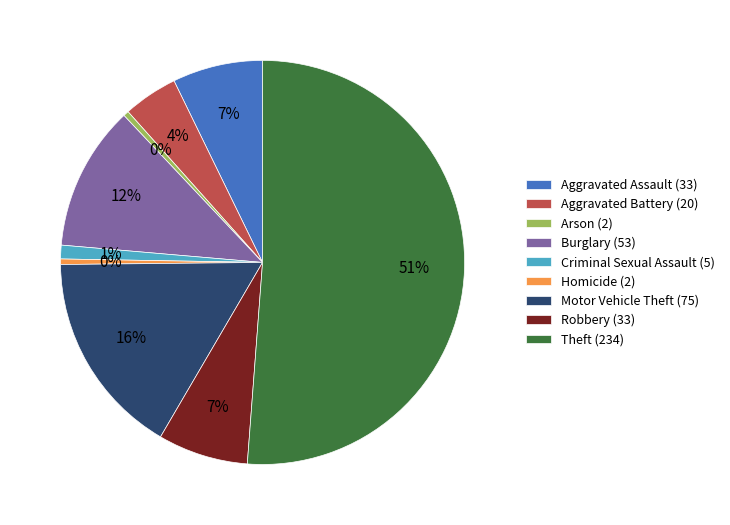

How many segments does this pie chart have?

9